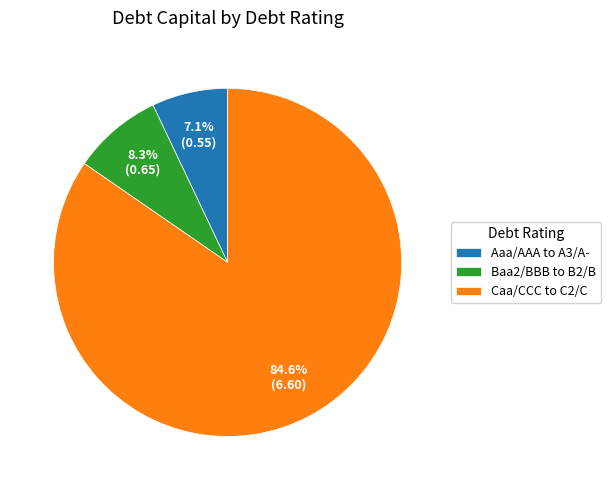

Combined, do Aaa/AAA to A3/A- and Caa/CCC to C2/C account for over 50%?

Yes